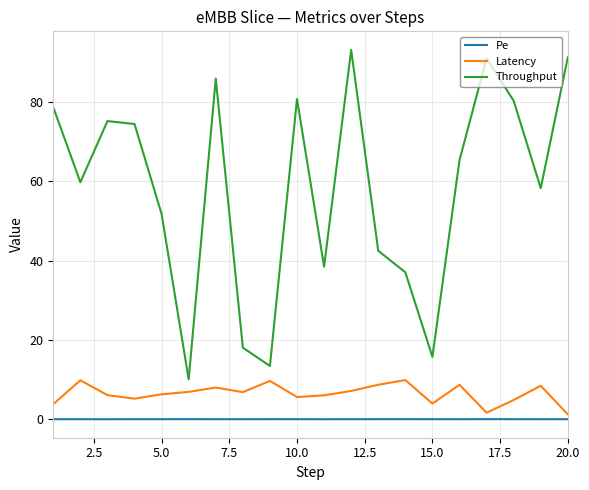

Which series has the widest spread of values?

Throughput